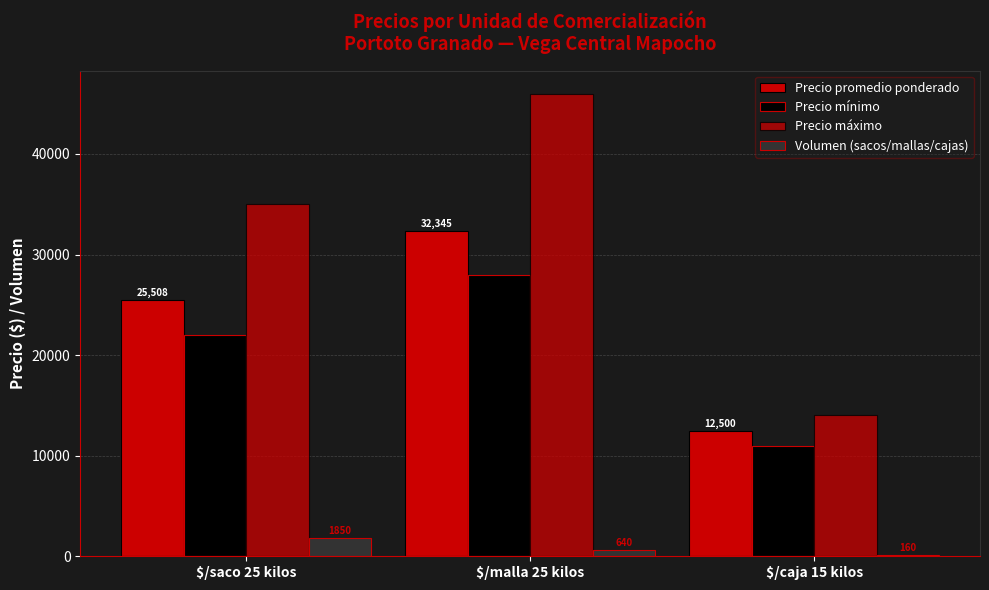

Which series has the largest total across all categories?

Precio máximo